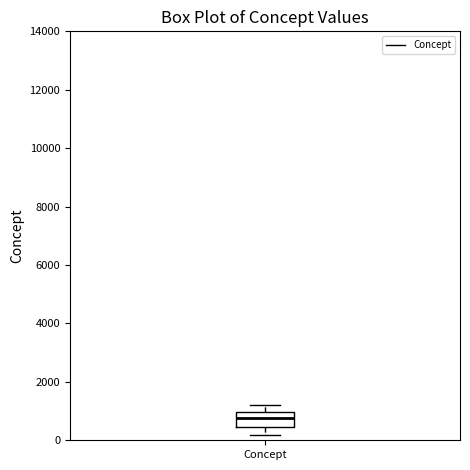

Read this box plot against the y-axis: the position of the median line, the range covered by the box, and the ends of both whiskers. The values are not printed on the chart, so give them approximately, as read against the axis.

median 800, box 400 to 1000, whiskers 200 to 1200